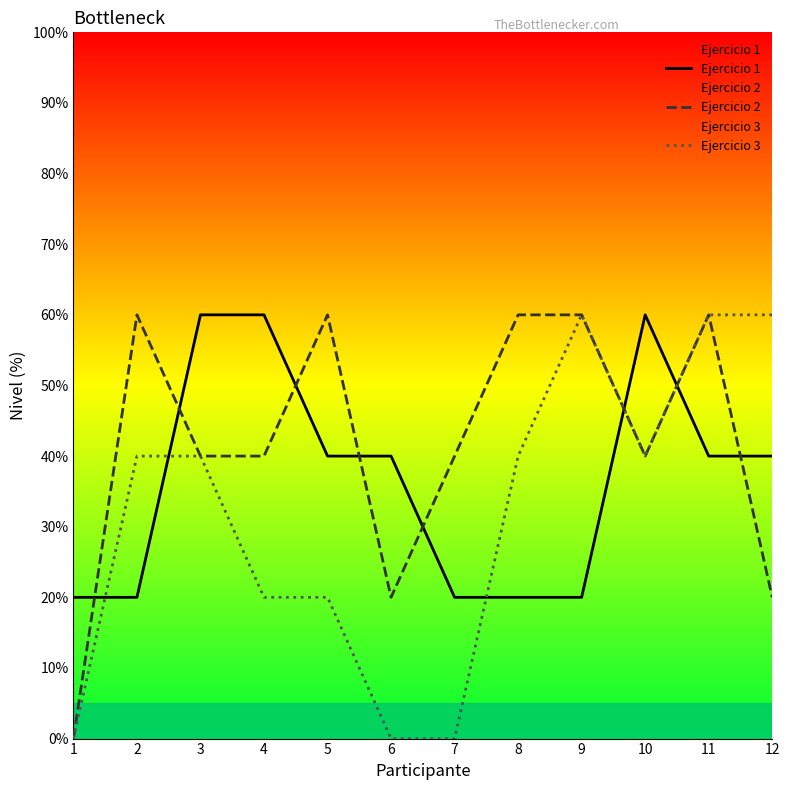

How many lines are shown in the chart?

3